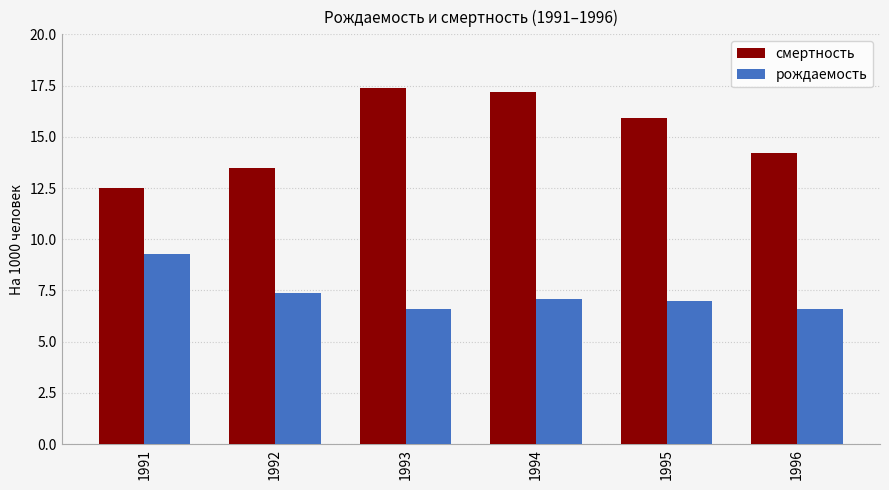

At which label does рождаемость first exceed 7?

1991